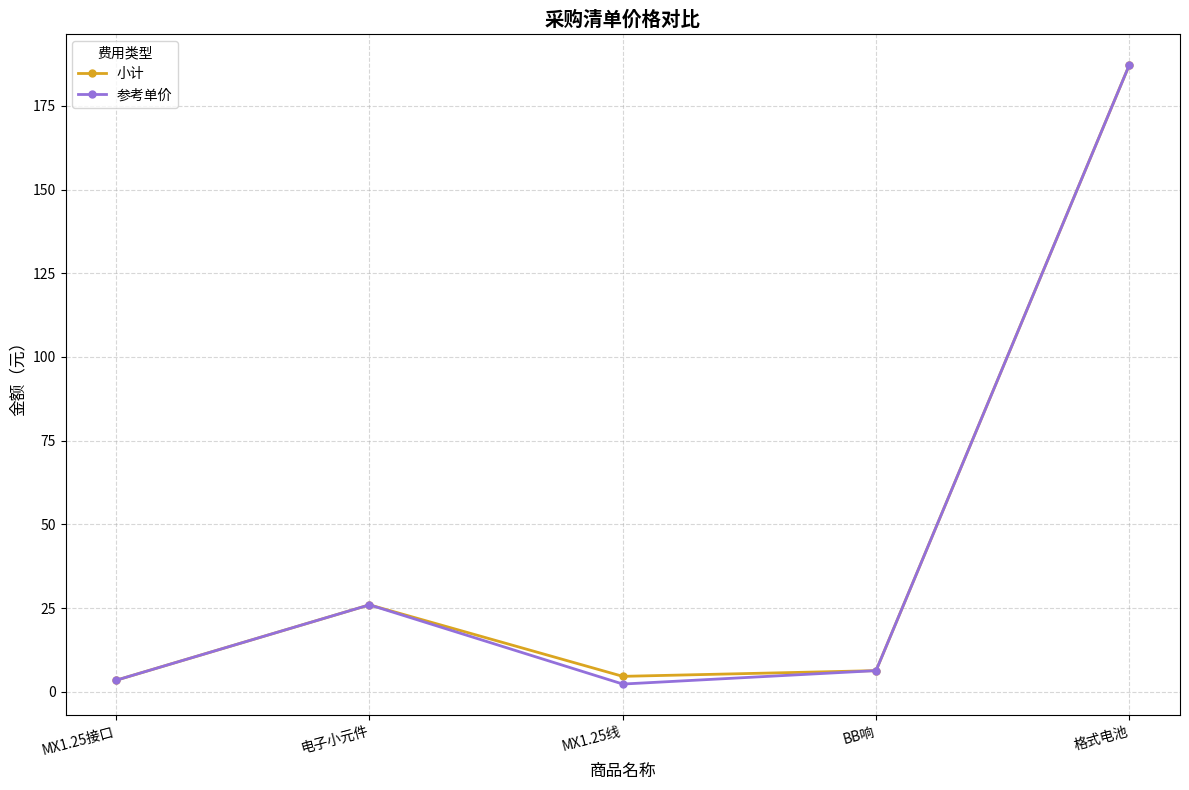

At which category is the sum across all series the highest?

格式电池